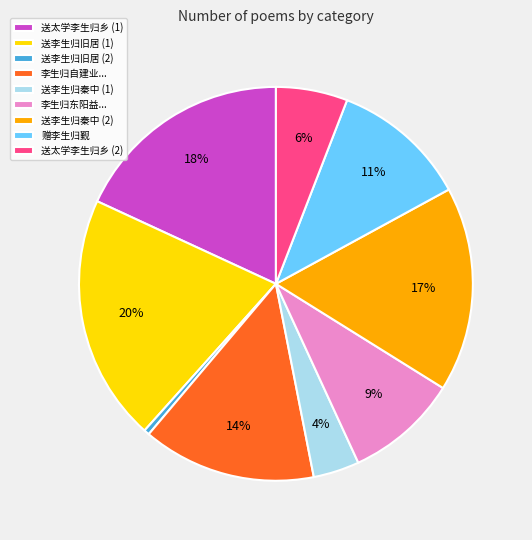

To the nearest percent, what is the average slice percentage?

11%